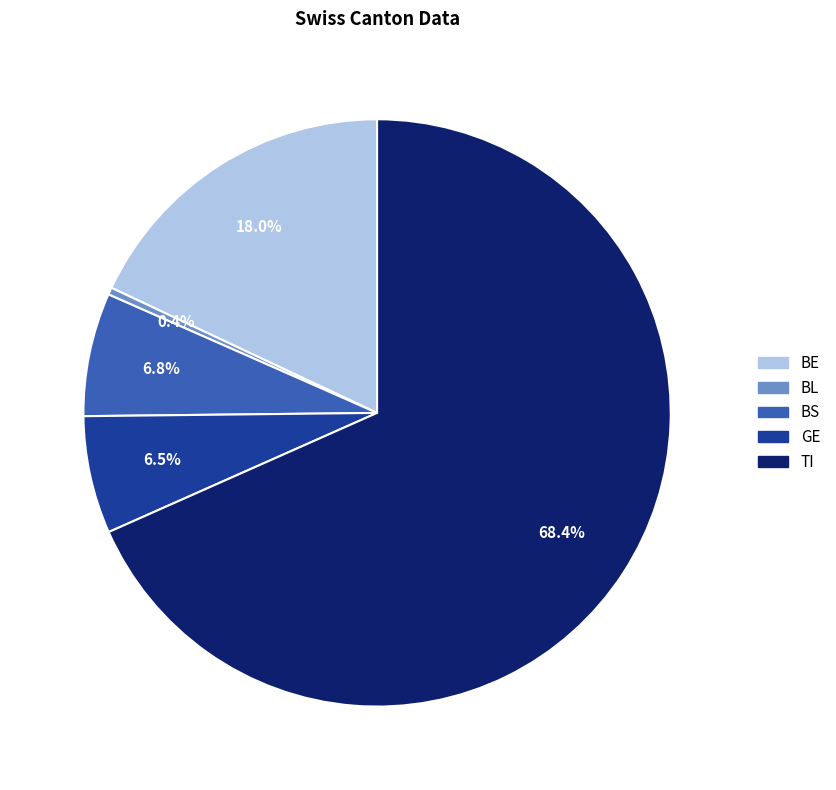

What is the smallest slice in the pie chart?

BL